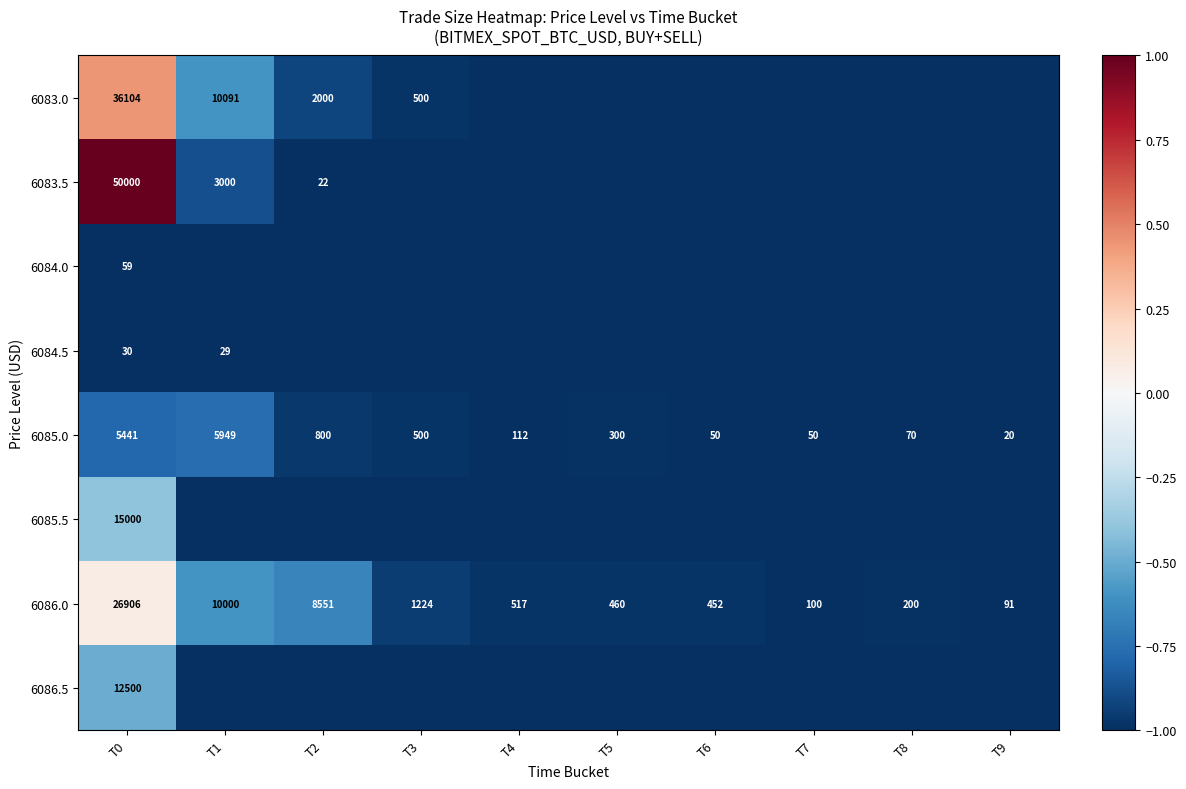

What is the maximum value for 6085.0?

5949